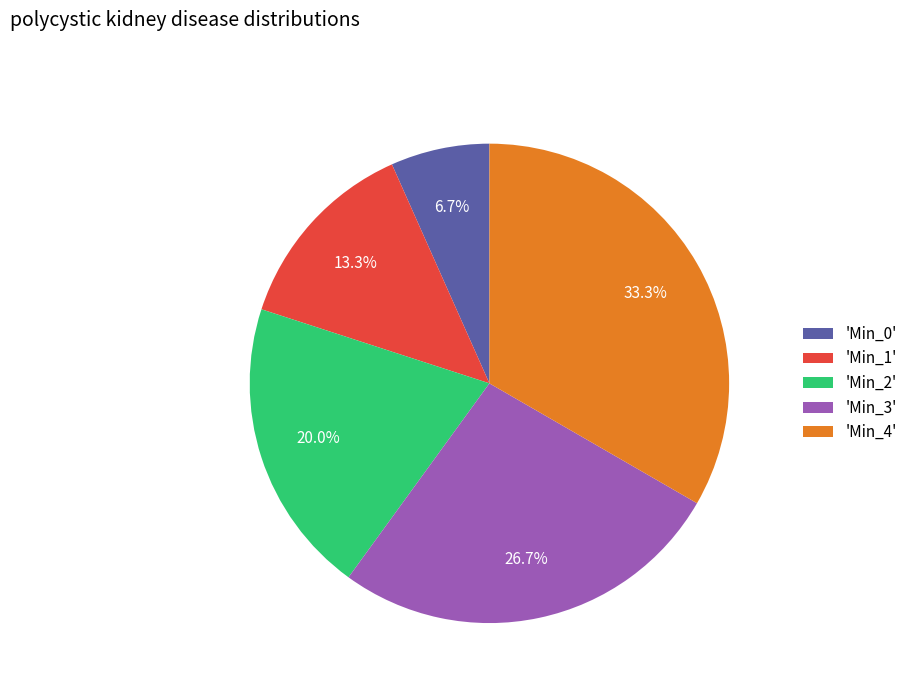

Between 'Min_1' and 'Min_2', which is larger?

'Min_2'